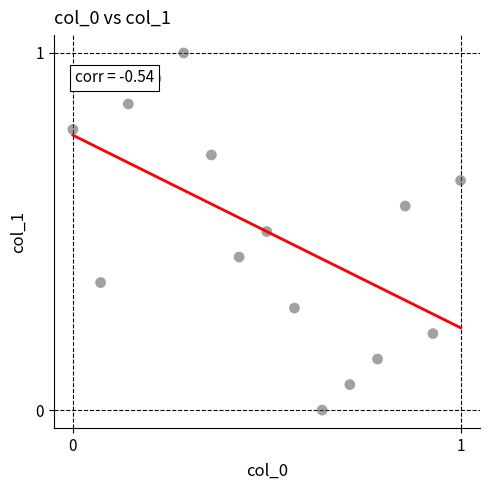

What is the range of Y values (max minus min)?

1.0